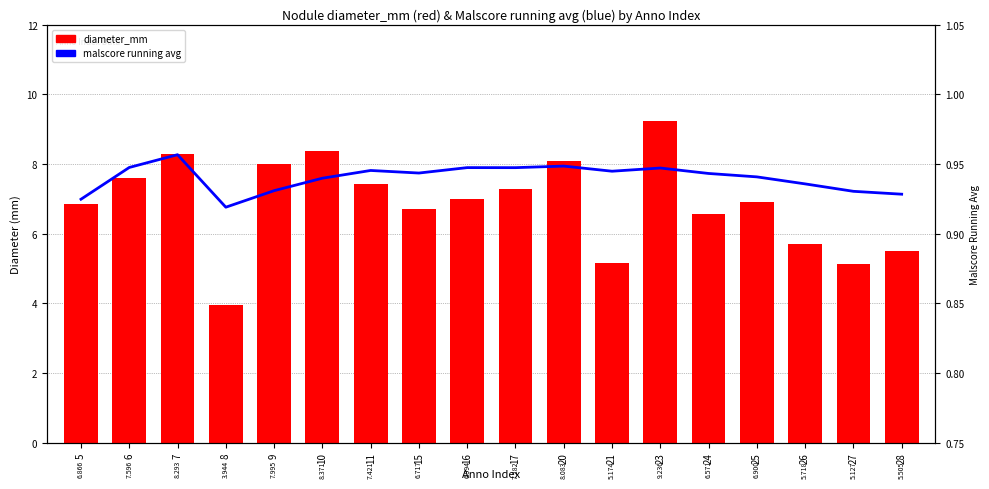

Which has a higher value, 23 or 15?

23